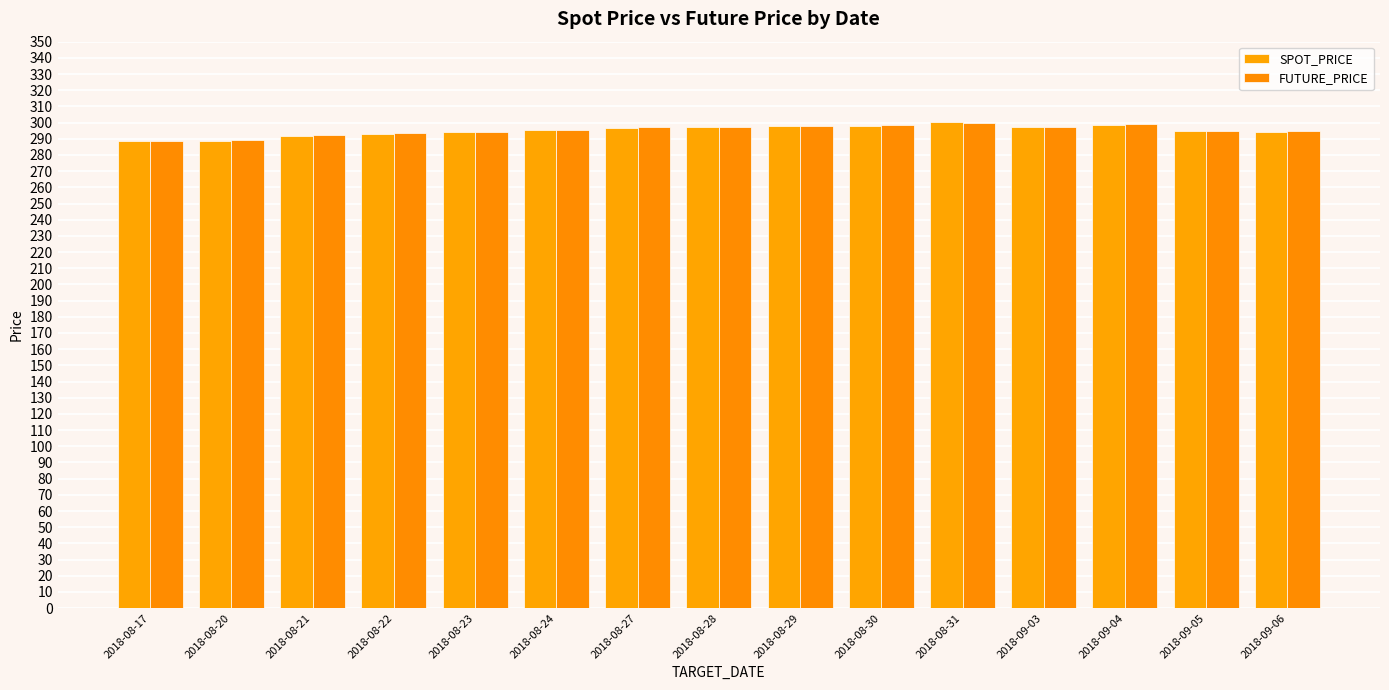

At which category is the sum across all series the highest?

2018-08-31